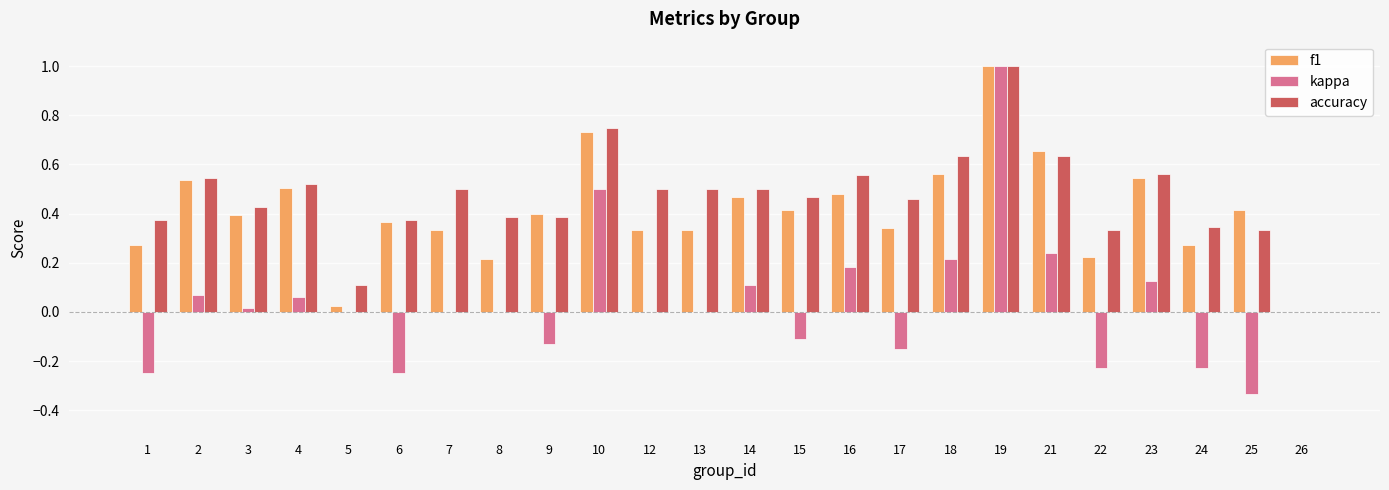

What is the sum of all f1 values?

9.8